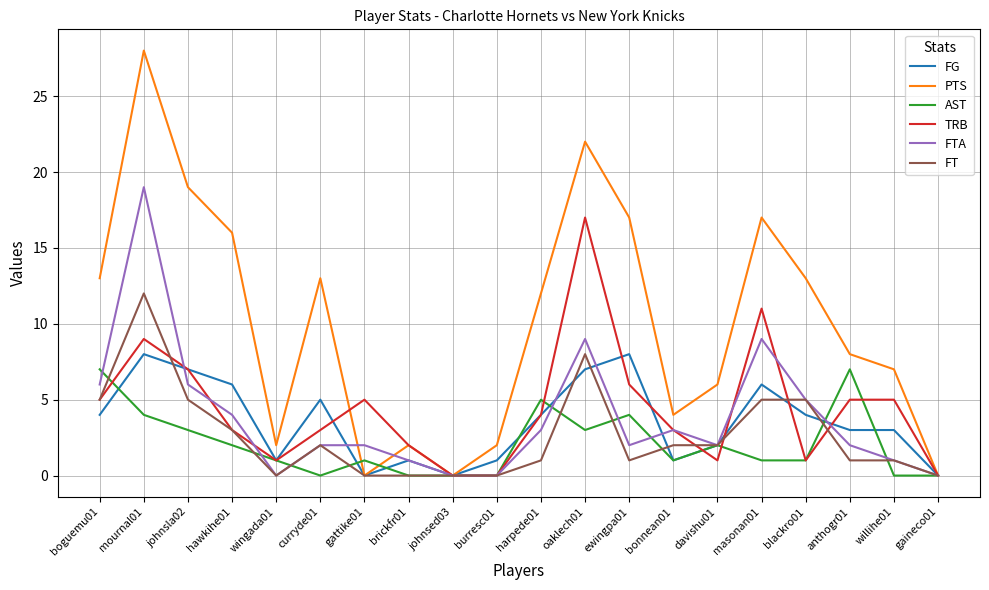

How many lines are shown in the chart?

6